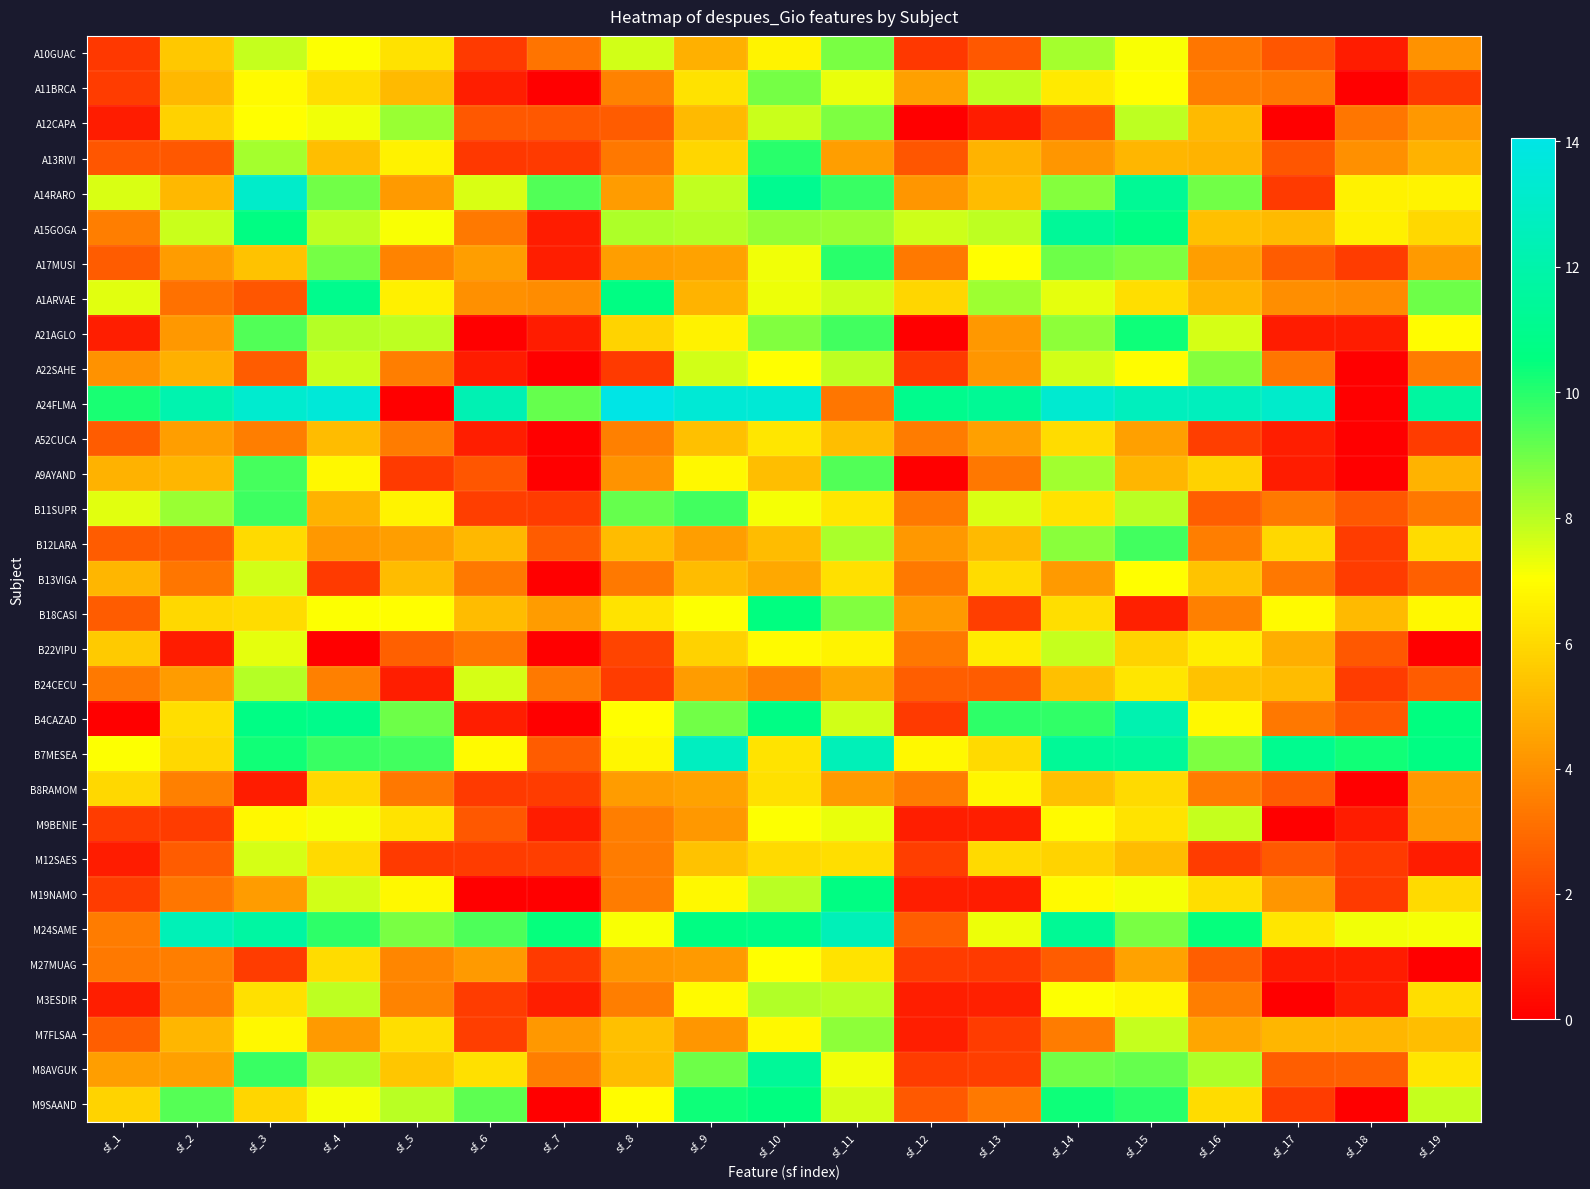

What is the total value across all series at sf_10?

245.2